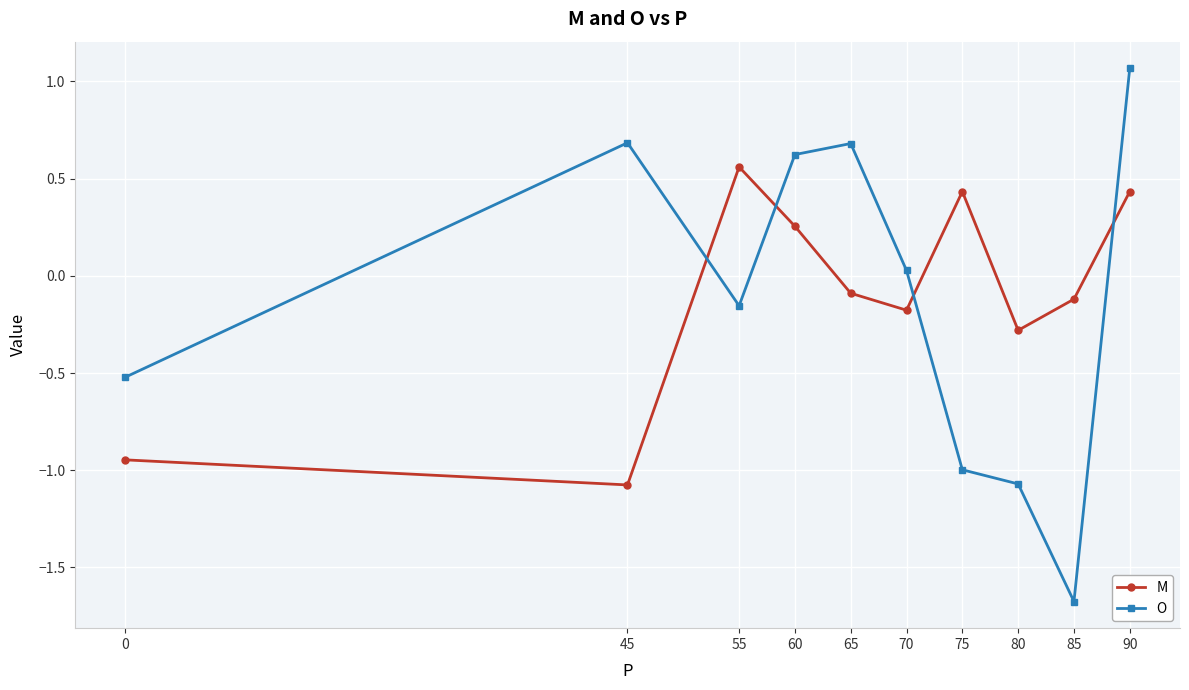

At how many categories does at least one series exceed 0?

7